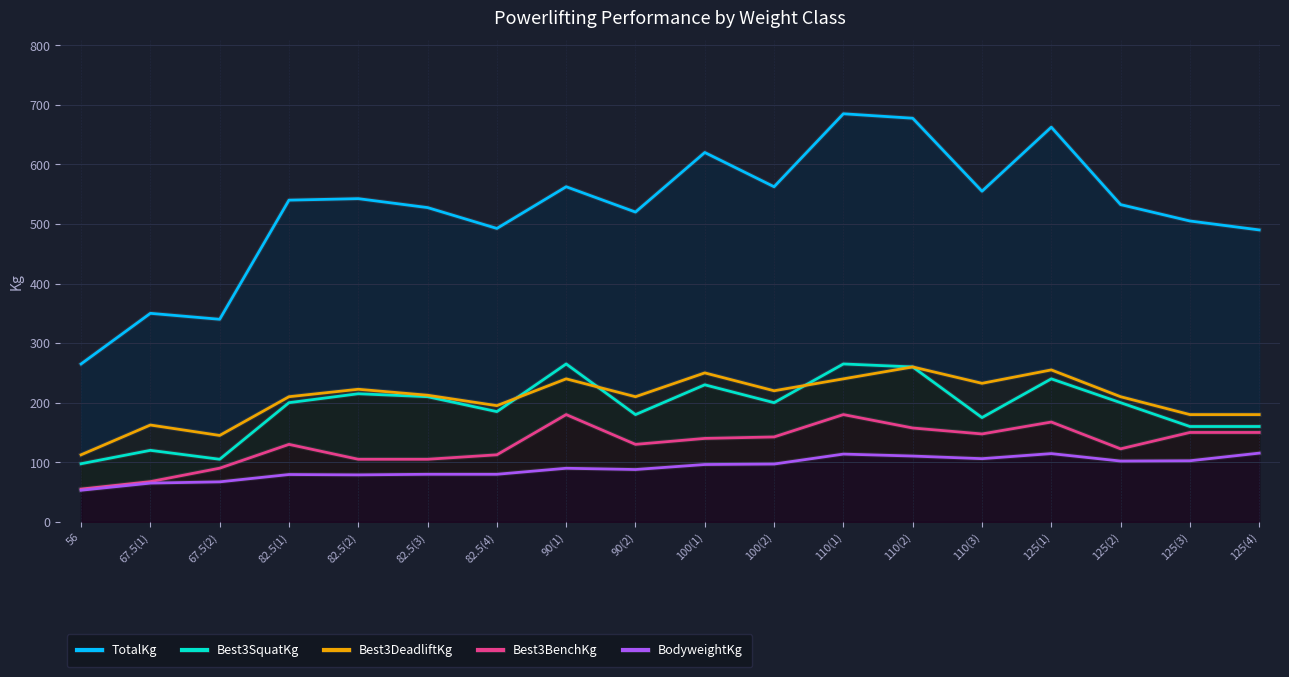

How many lines are shown in the chart?

5